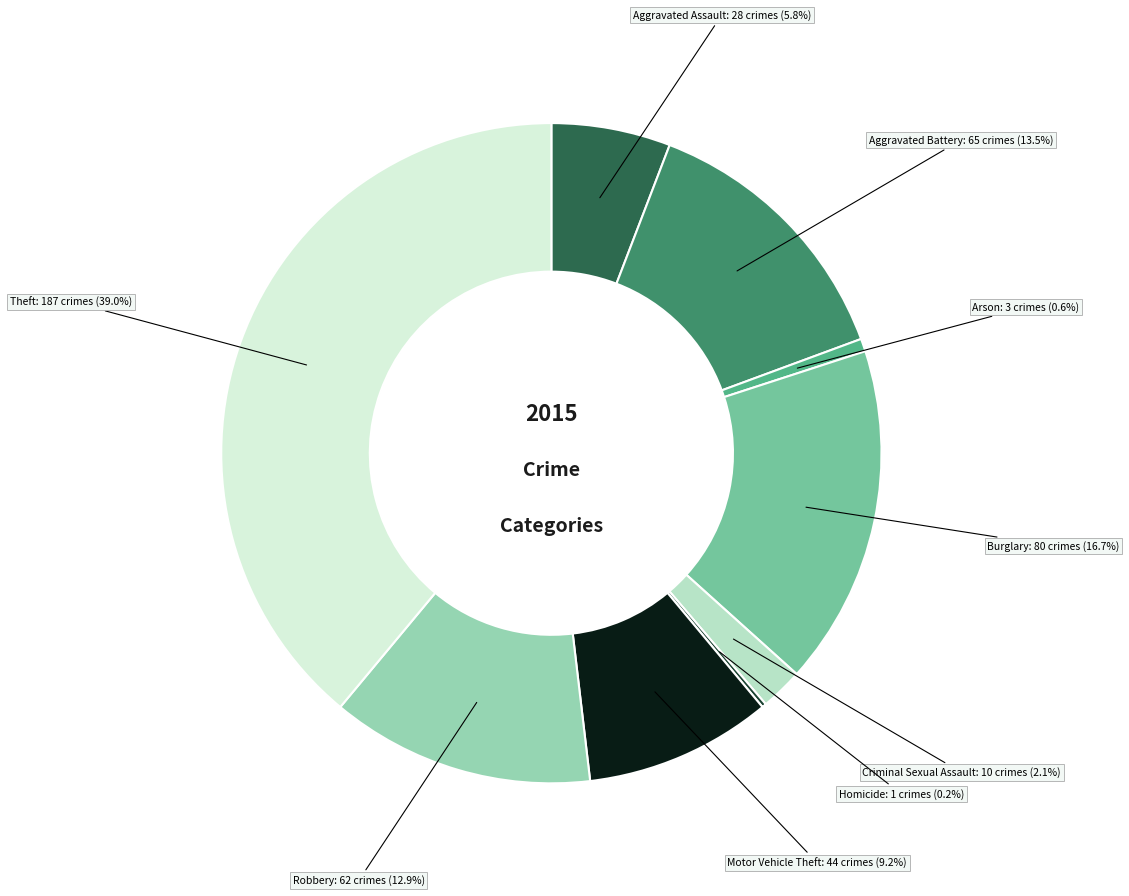

What is the ratio of the value at Aggravated Battery: 65 to the value at Motor Vehicle Theft: 44?

1.5